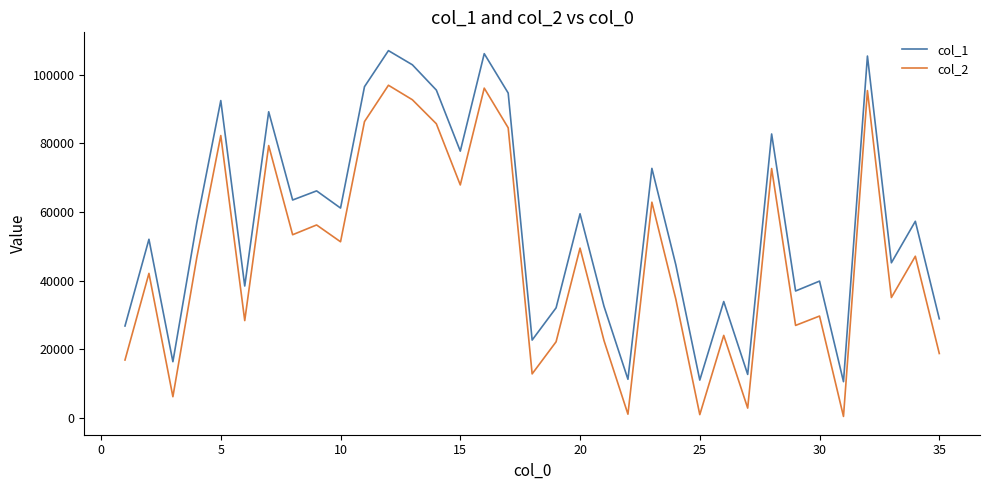

Rank the series by their maximum value, from highest to lowest.

col_1, col_2